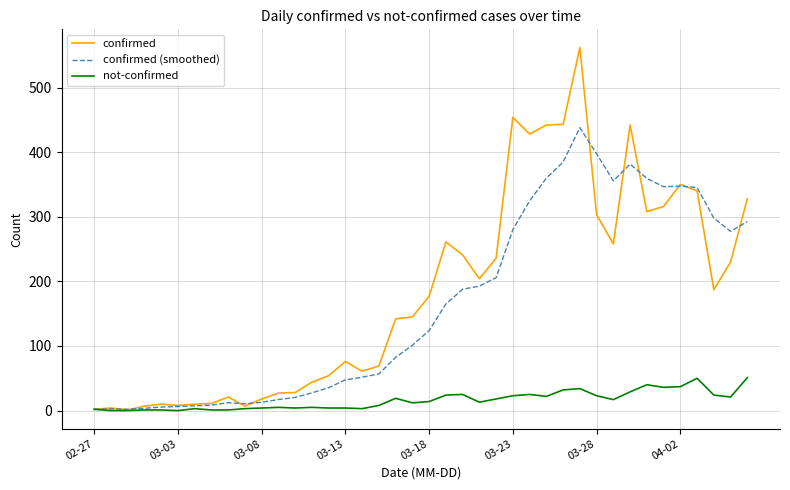

Rank the series by their maximum value, from highest to lowest.

confirmed, confirmed (smoothed), not-confirmed